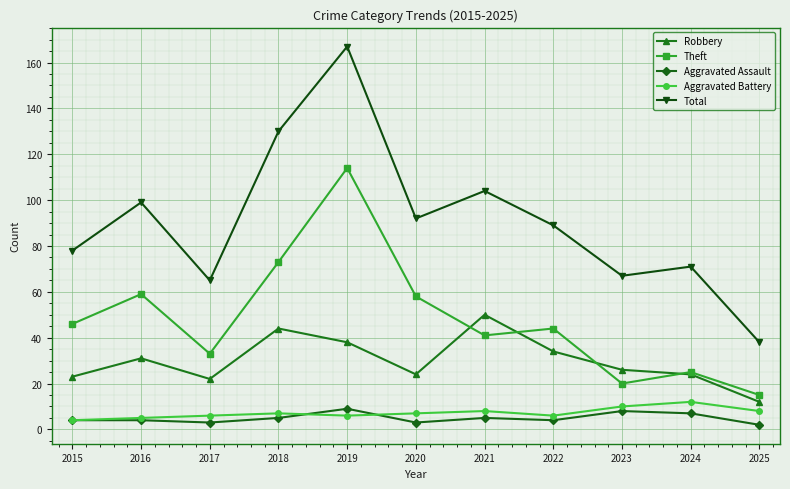

What is the sum of all Aggravated Assault values?

54